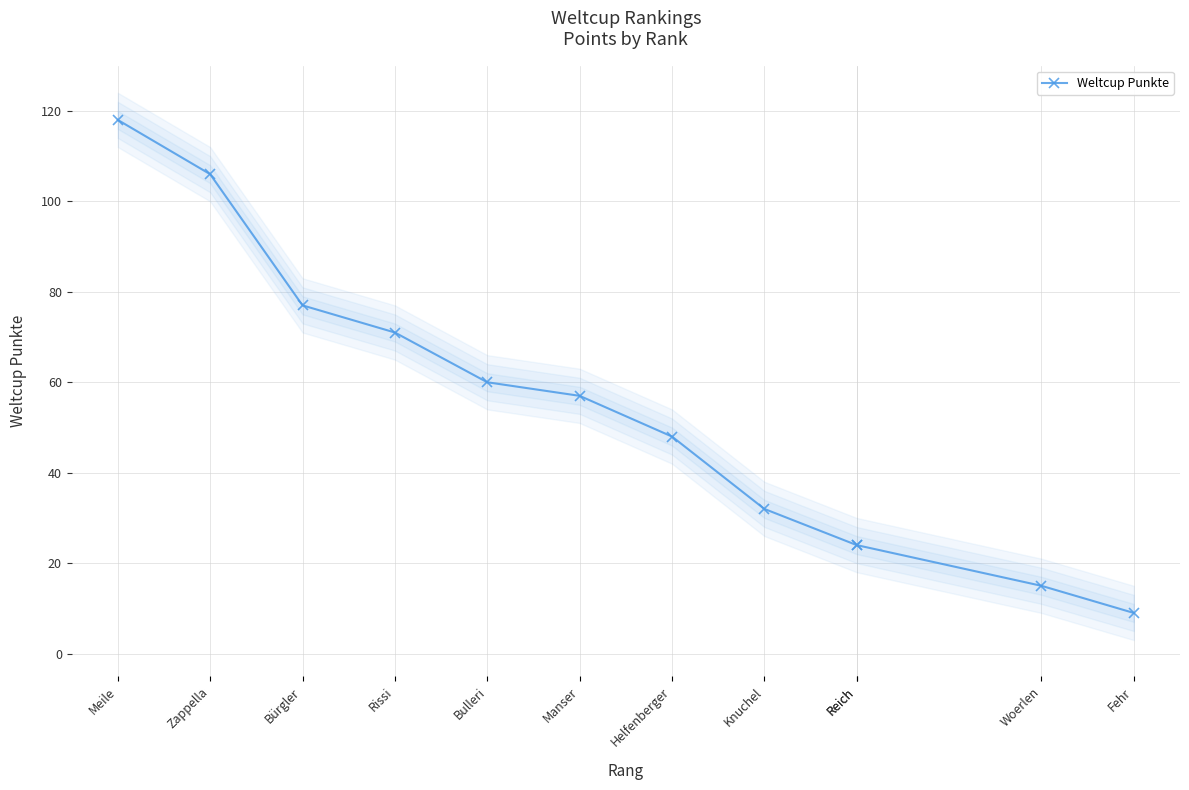

Is it true that the value at Meile is 118?

True